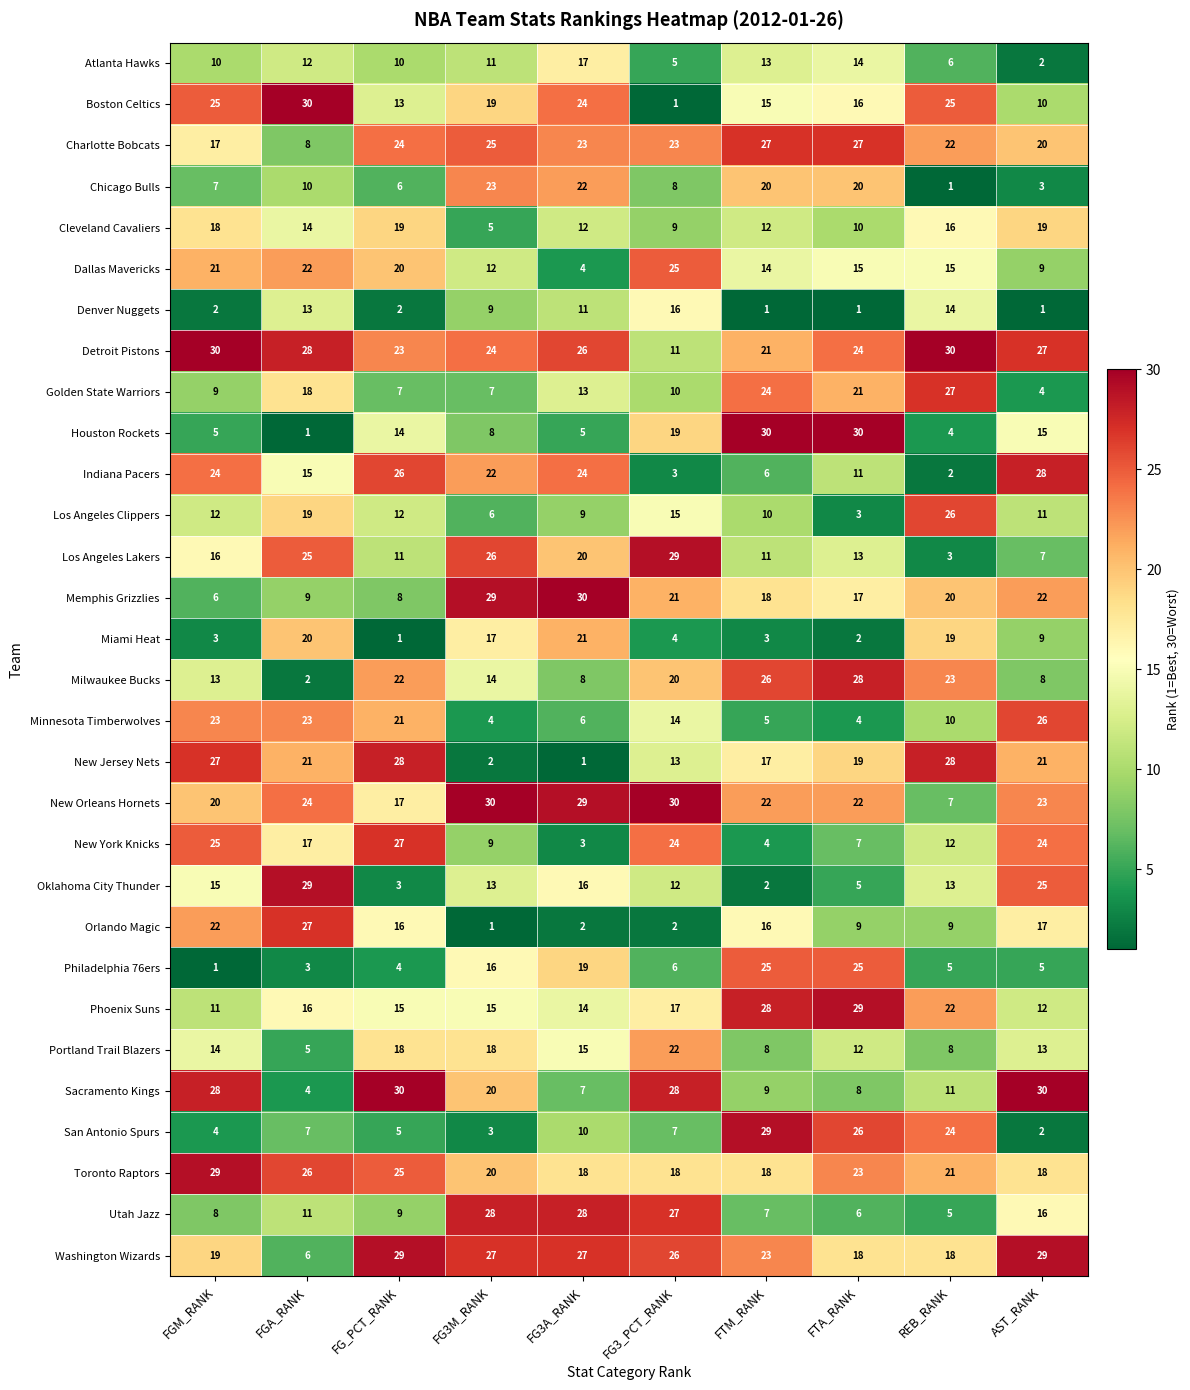

Which series changed the most between FG3A_RANK and FTM_RANK?

Houston Rockets